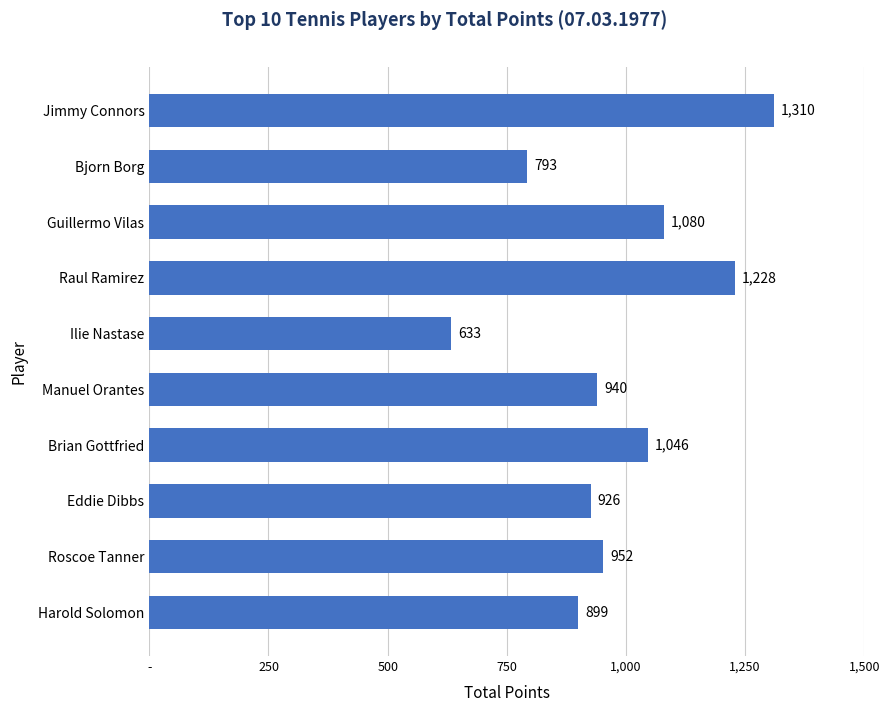

At which category does the chart reach its peak across all series?

Jimmy Connors